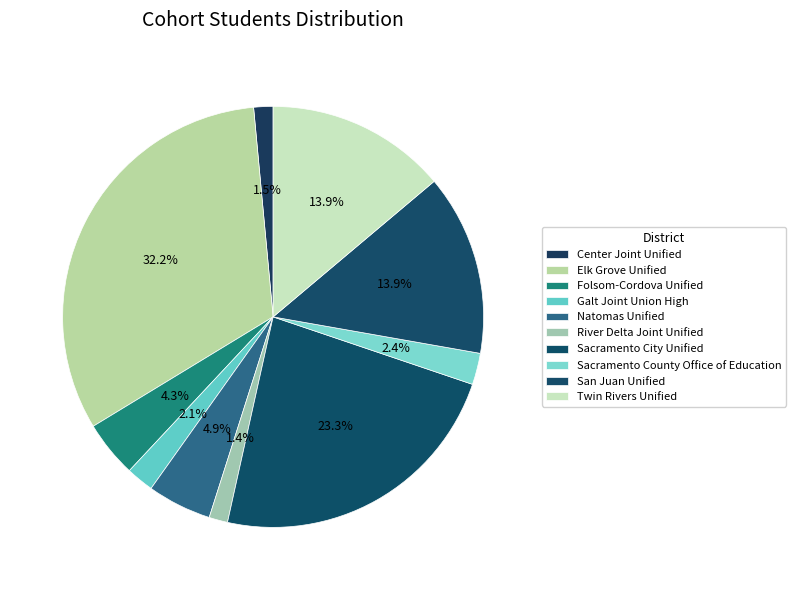

What portion of the pie excludes San Juan Unified?

86.1%